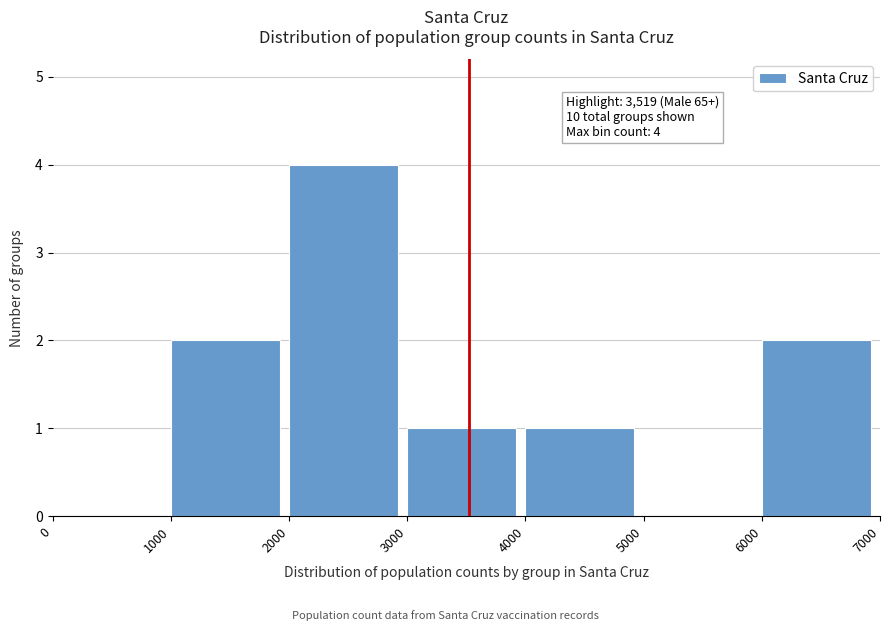

Which range on the x-axis has the tallest bar?

2000 to 3000